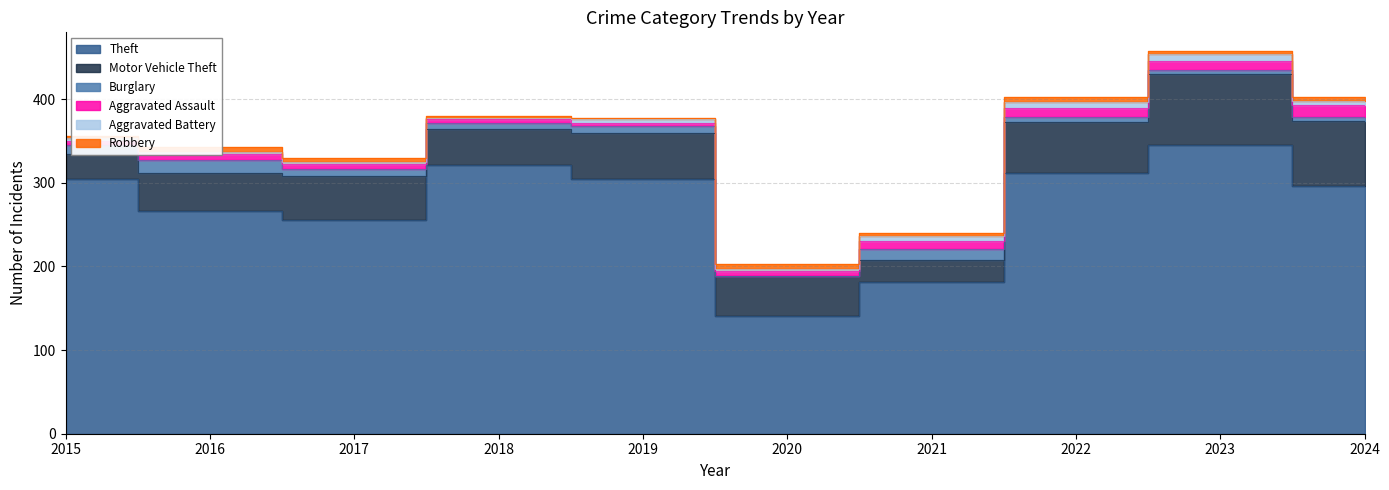

Where do Aggravated Battery and Robbery first cross each other?

2018 and 2019